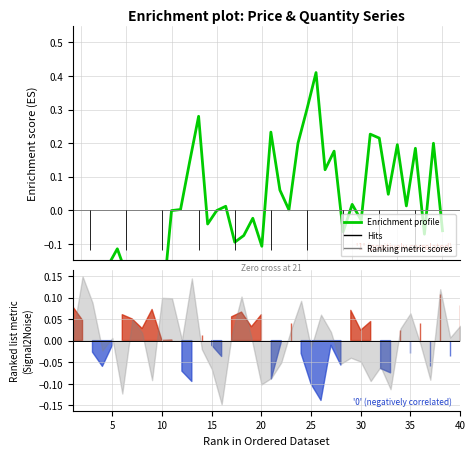

The value at 30 is -0.0. True or false?

False